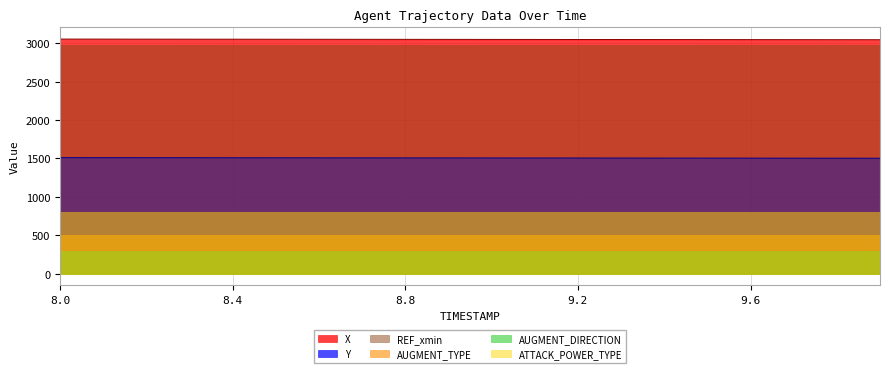

At which category does the chart reach its minimum across all series?

8.0